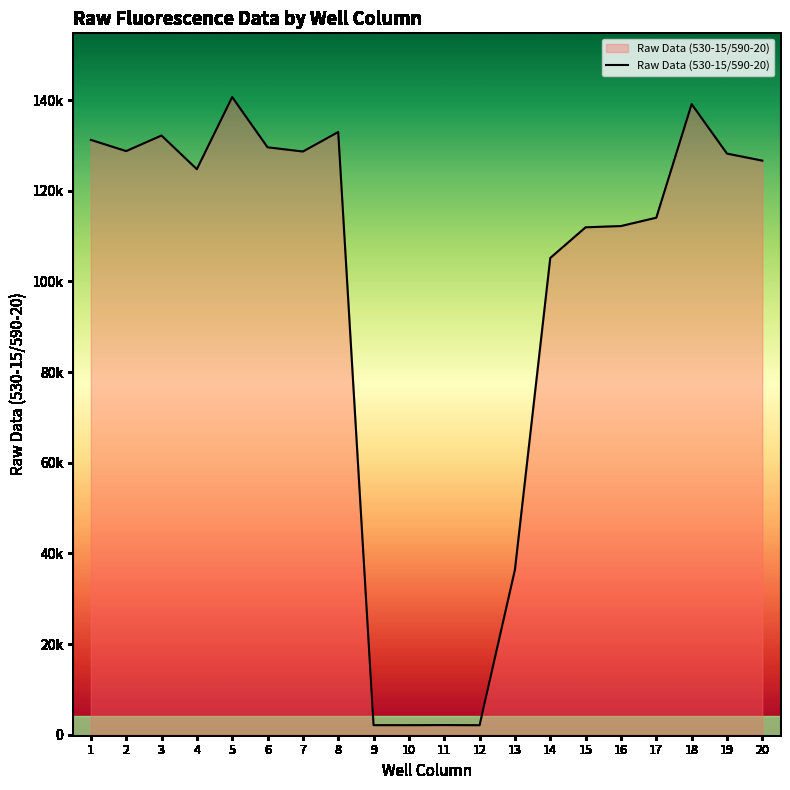

What is the approximate value at 17?

114067